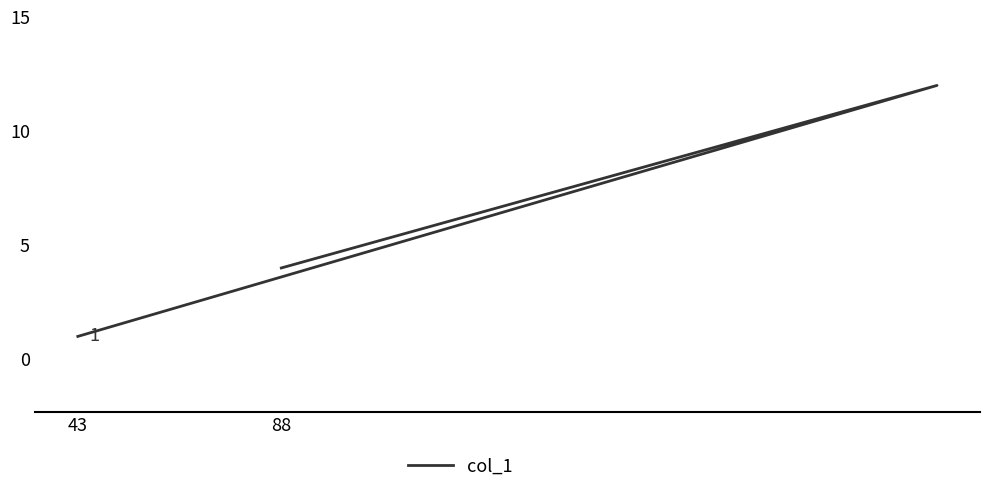

Reading left to right, what are all the values shown in this chart?

4	12	1